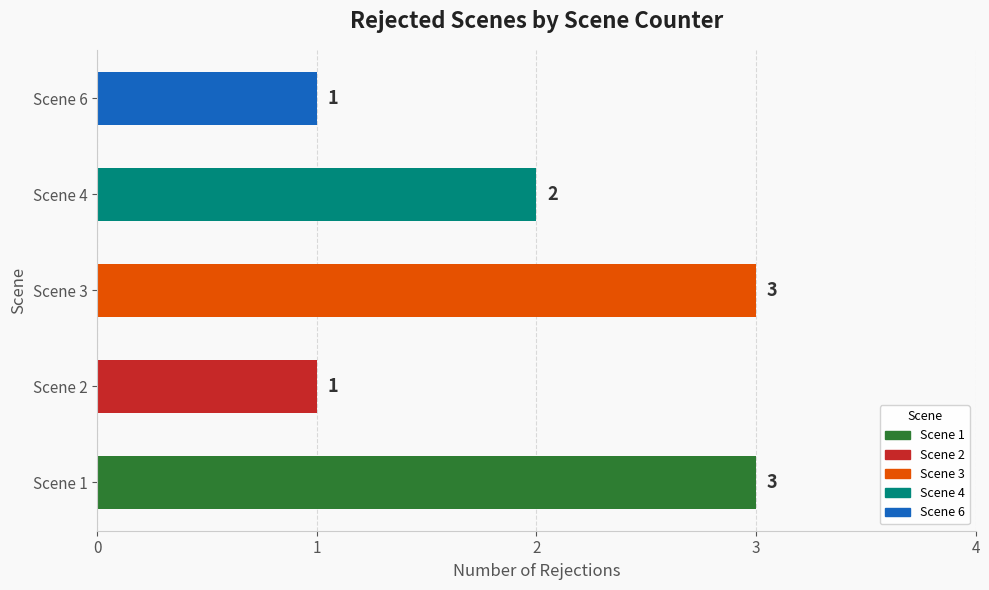

At which label is the value closest to 2?

Scene 4